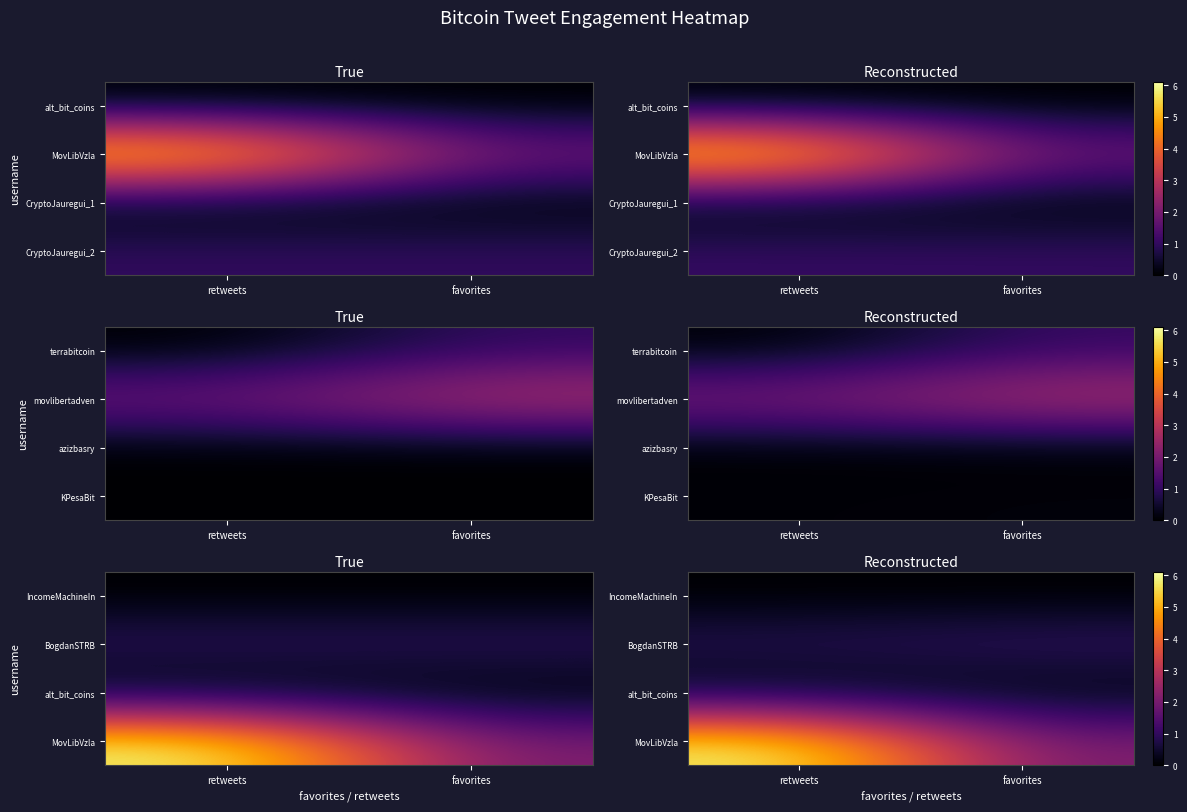

At how many categories does at least one series exceed 1?

2